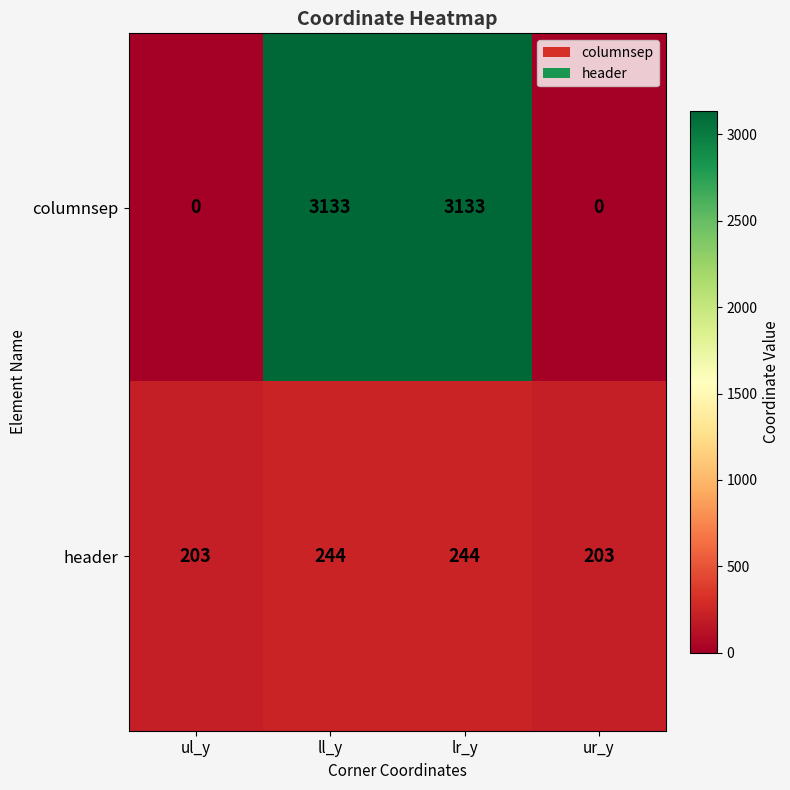

What is the spread (max minus min) of values at ul_y?

203